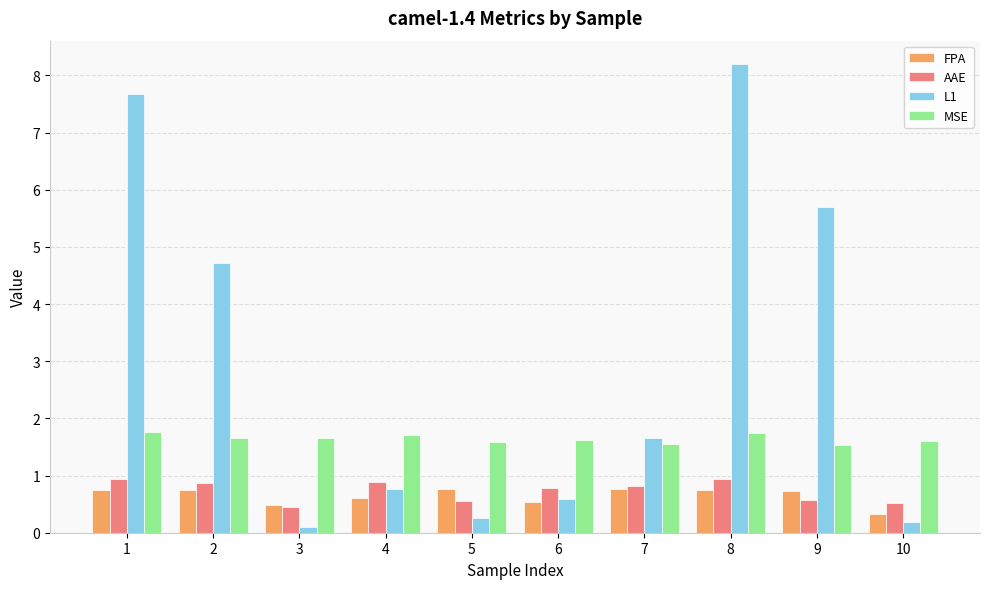

At how many categories does at least one series exceed 3?

4